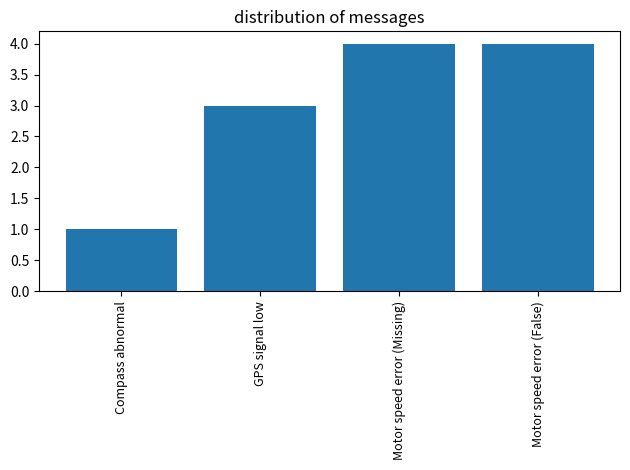

Reading right to left, what are all the values shown in this chart?

Motor speed error (False)=4	Motor speed error (Missing)=4	GPS signal low=3	Compass abnormal=1